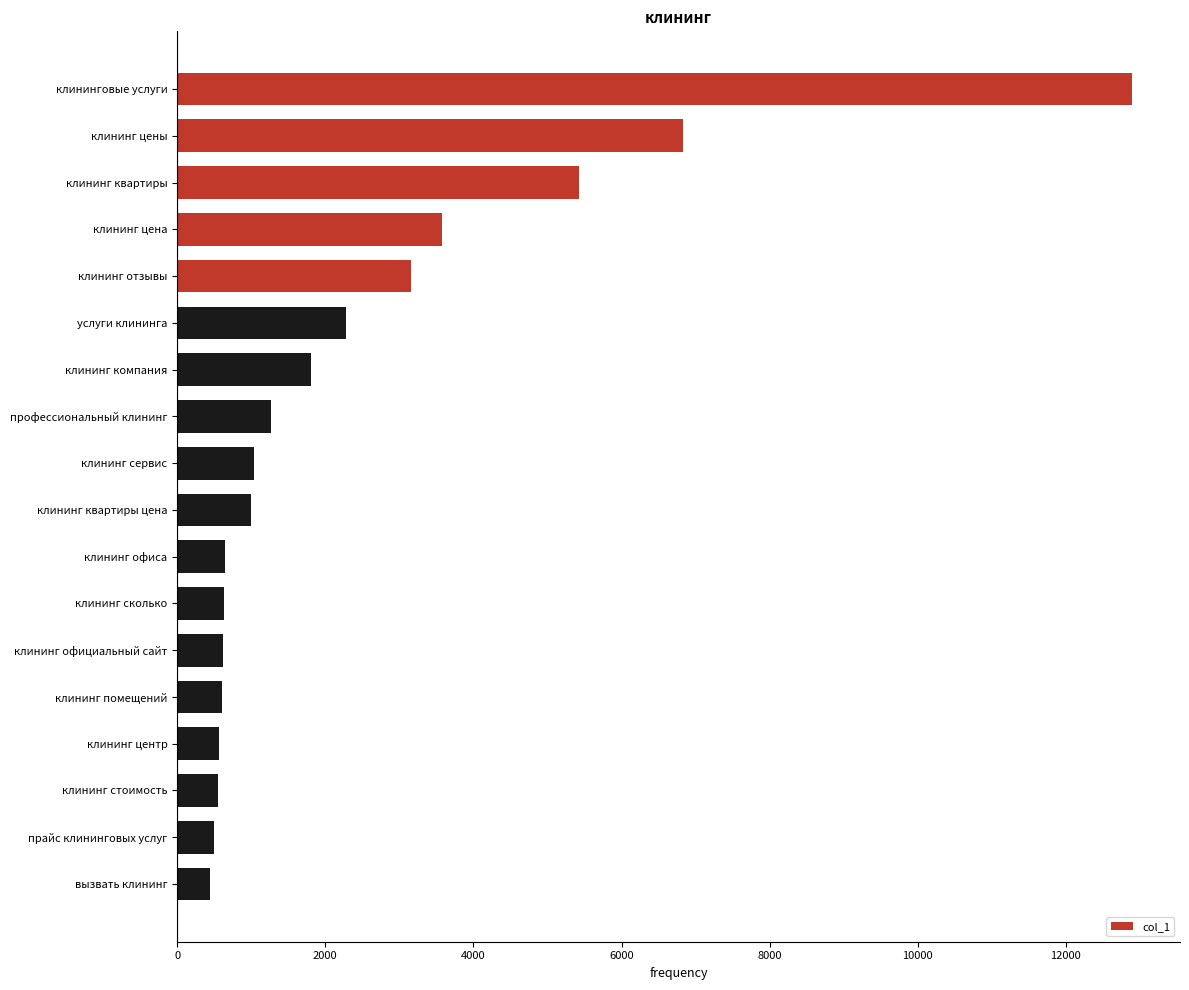

Does the chart contain any negative values?

No